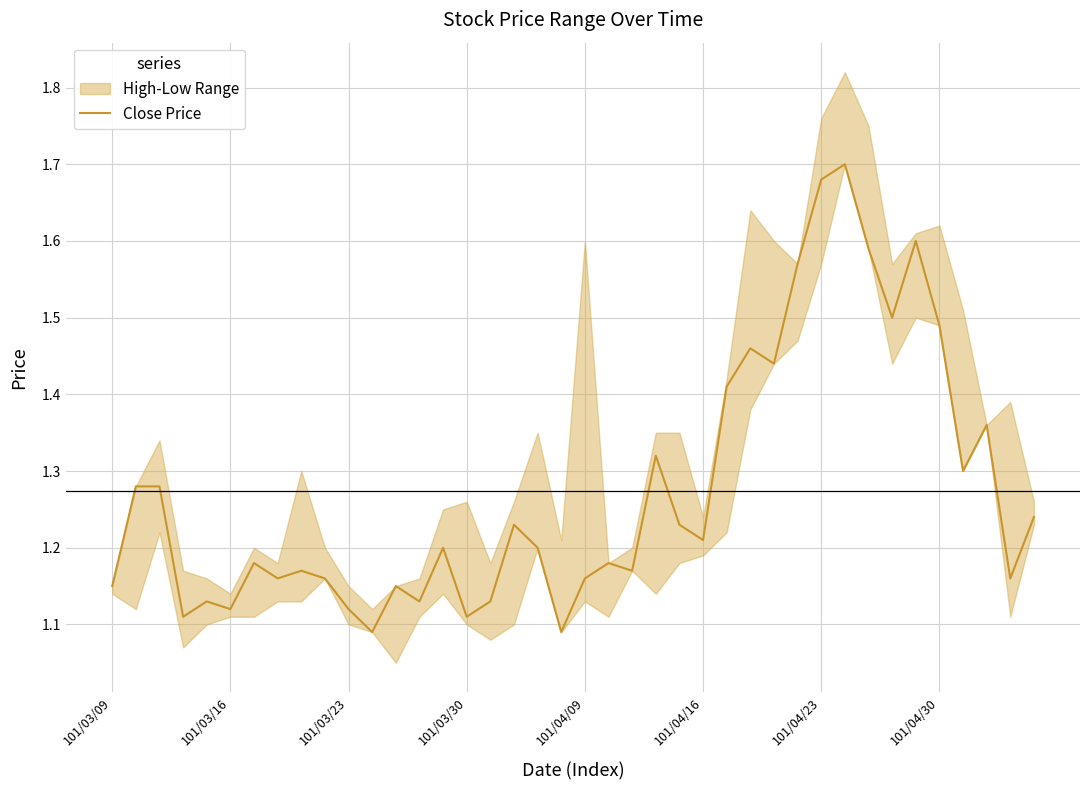

Reading left to right, what are all the values shown in this chart?

1.1	1.3	1.3	1.1	1.1	1.1	1.2	1.2	1.2	1.2	1.1	1.1	1.1	1.1	1.2	1.1	1.1	1.2	1.2	1.1	1.2	1.2	1.2	1.3	1.2	1.2	1.4	1.5	1.4	1.6	1.7	1.7	1.6	1.5	1.6	1.5	1.3	1.4	1.2	1.2